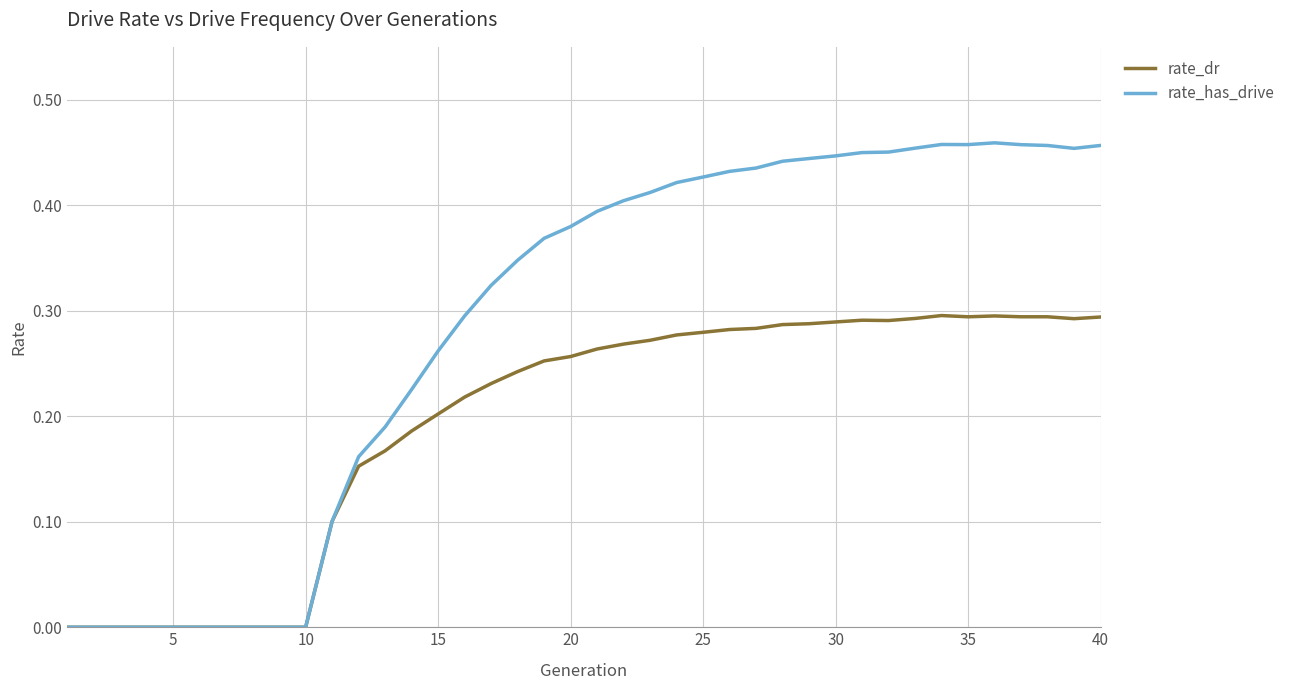

Which series has the largest range (max minus min)?

rate_has_drive